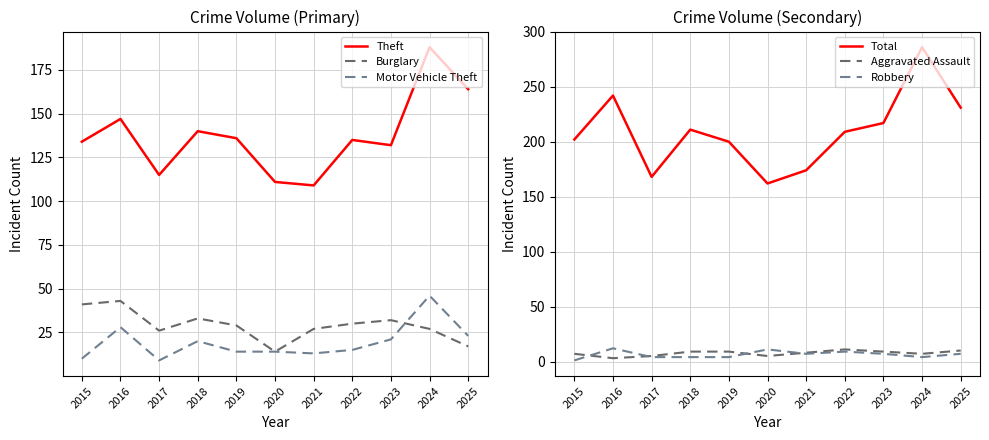

What is the minimum value for Burglary?

14